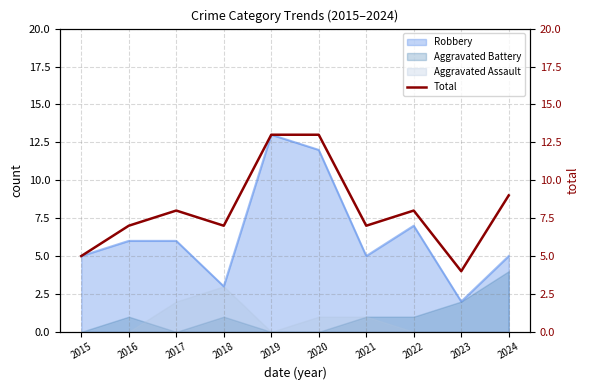

How many lines are shown in the chart?

1